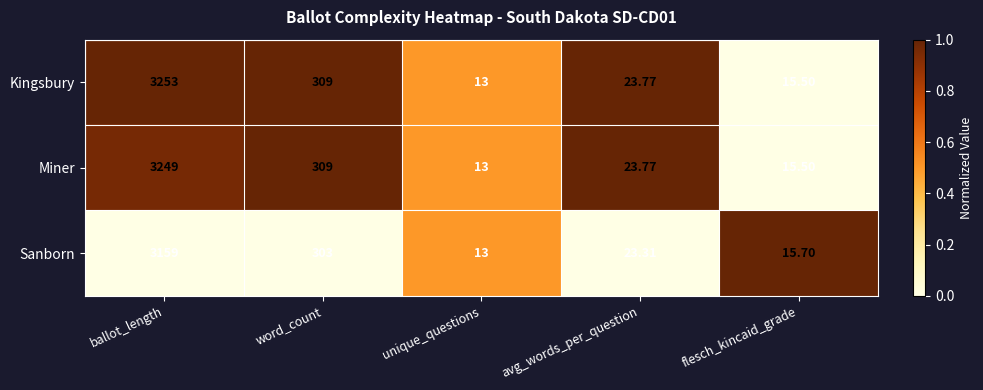

Between ballot_length and avg_words_per_question, which series saw the biggest shift?

Kingsbury